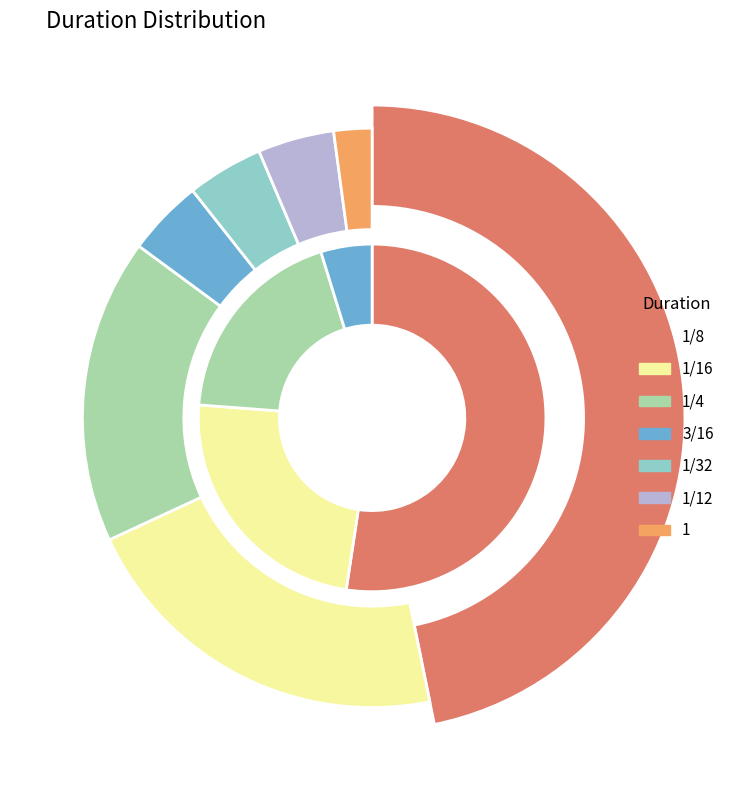

What percentage is the 1/16 slice, to the nearest percent?

21%